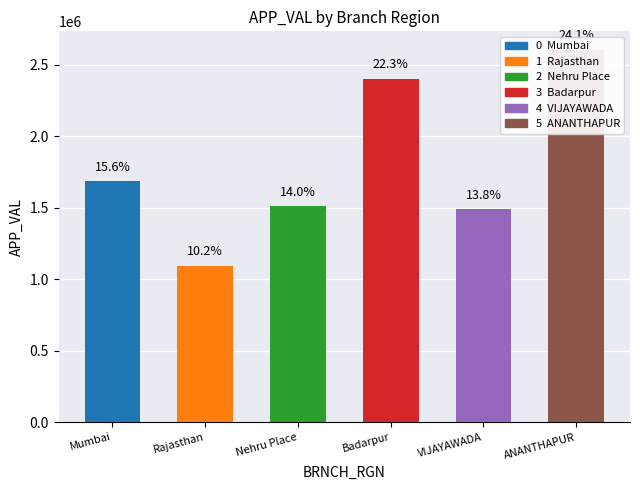

Which label corresponds to the smallest value in the chart?

Rajasthan